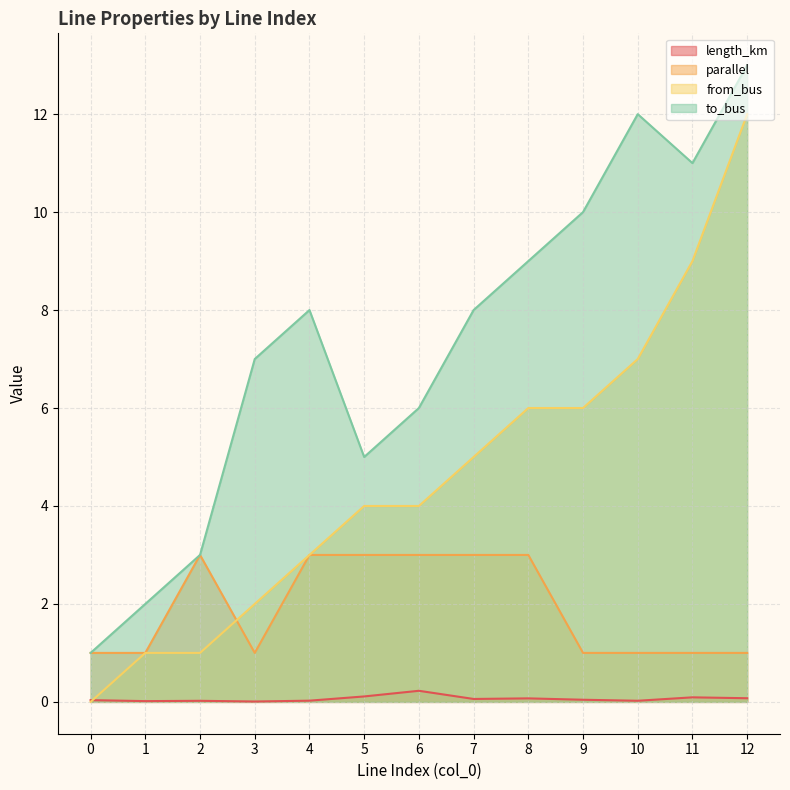

How many data points does each series have?

13